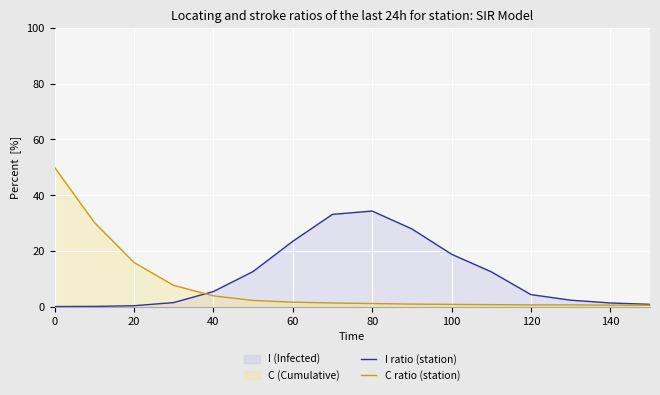

What is the total value across all series at 20?

16.2